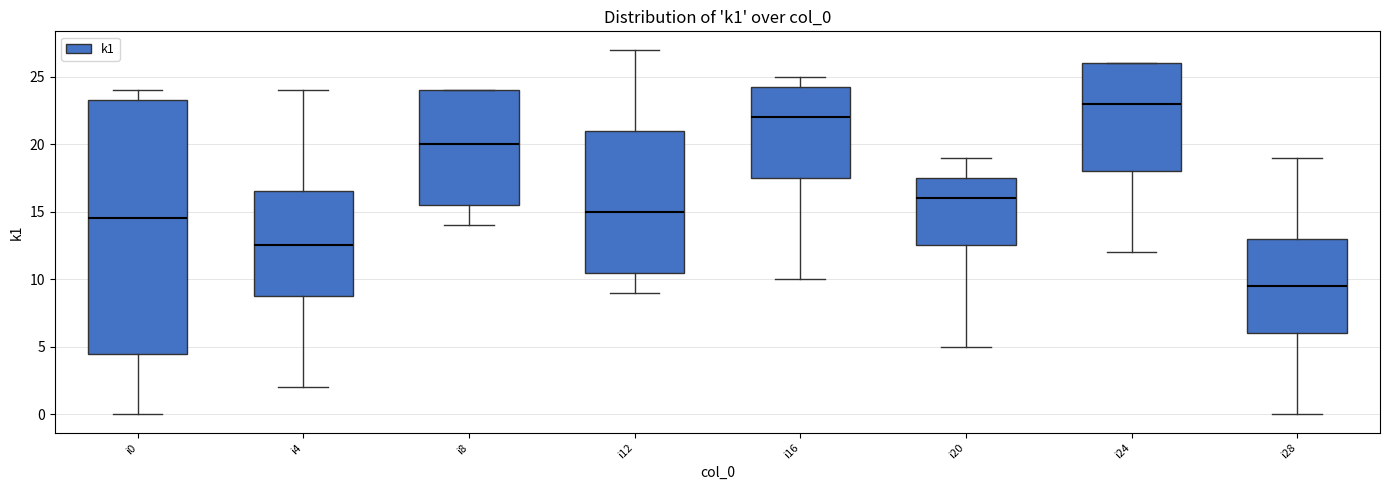

Where is the upper edge of the box for i8 on the y-axis? The values are not printed on the chart, so give them approximately, as read against the axis.

24.0